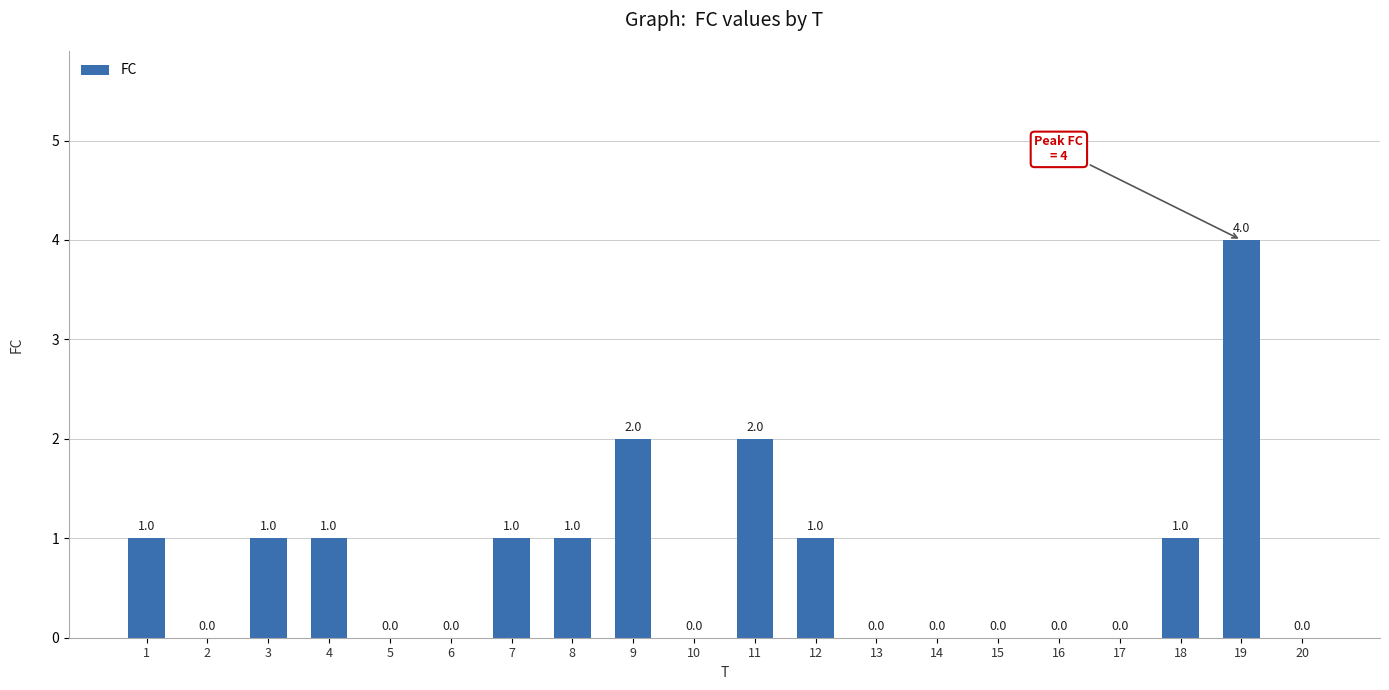

Count the number of categories in the chart.

20